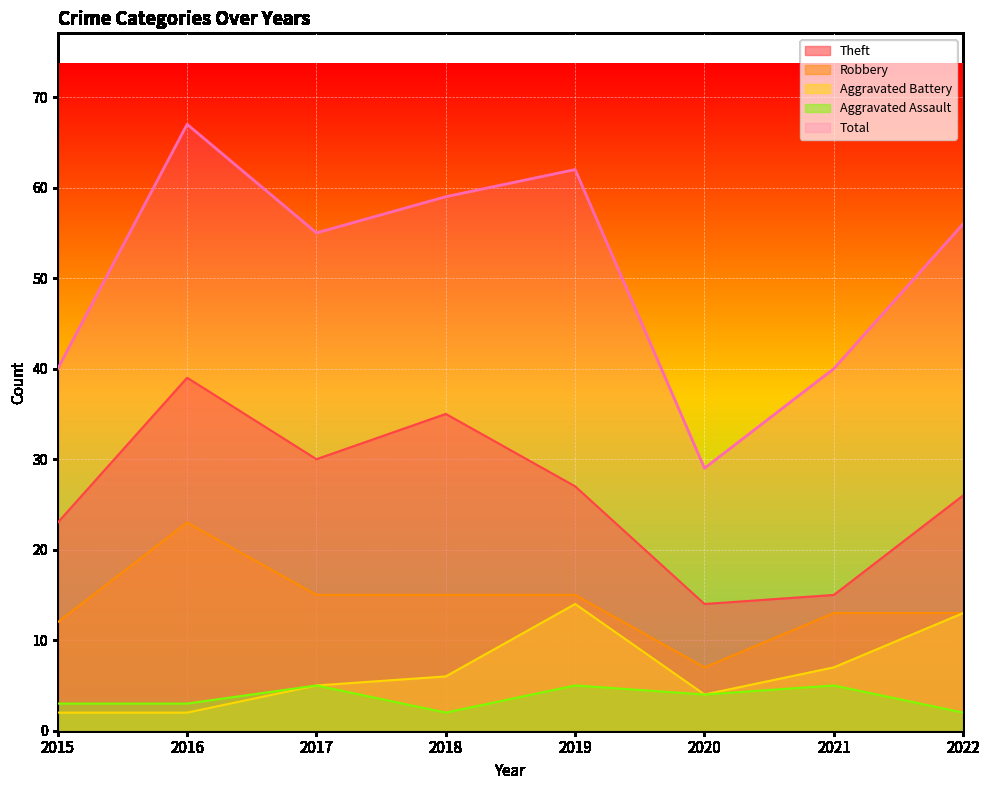

In Theft, how many points are lower than both neighbors (excluding endpoints)?

2